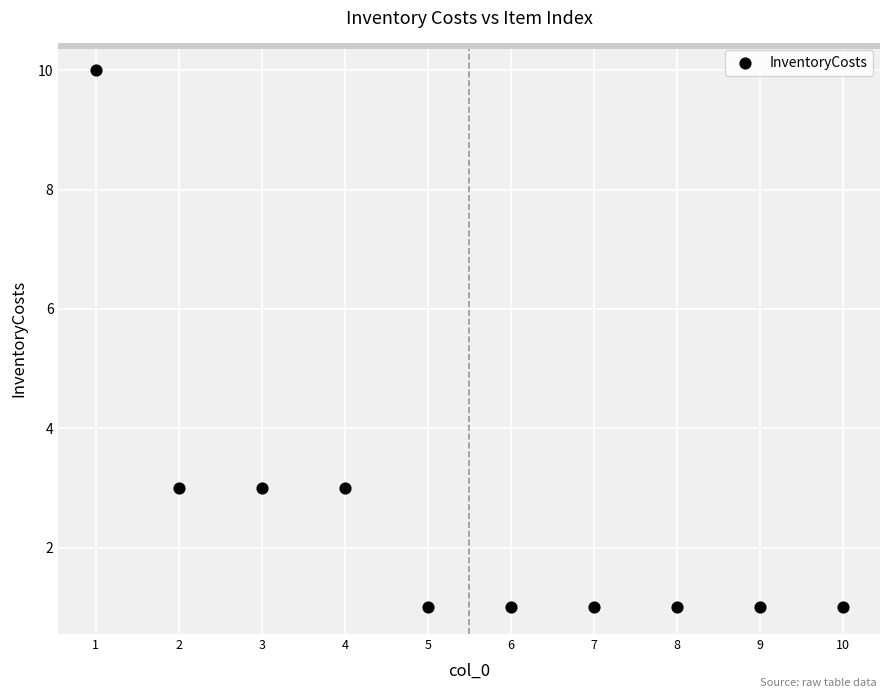

What is the average X value?

6